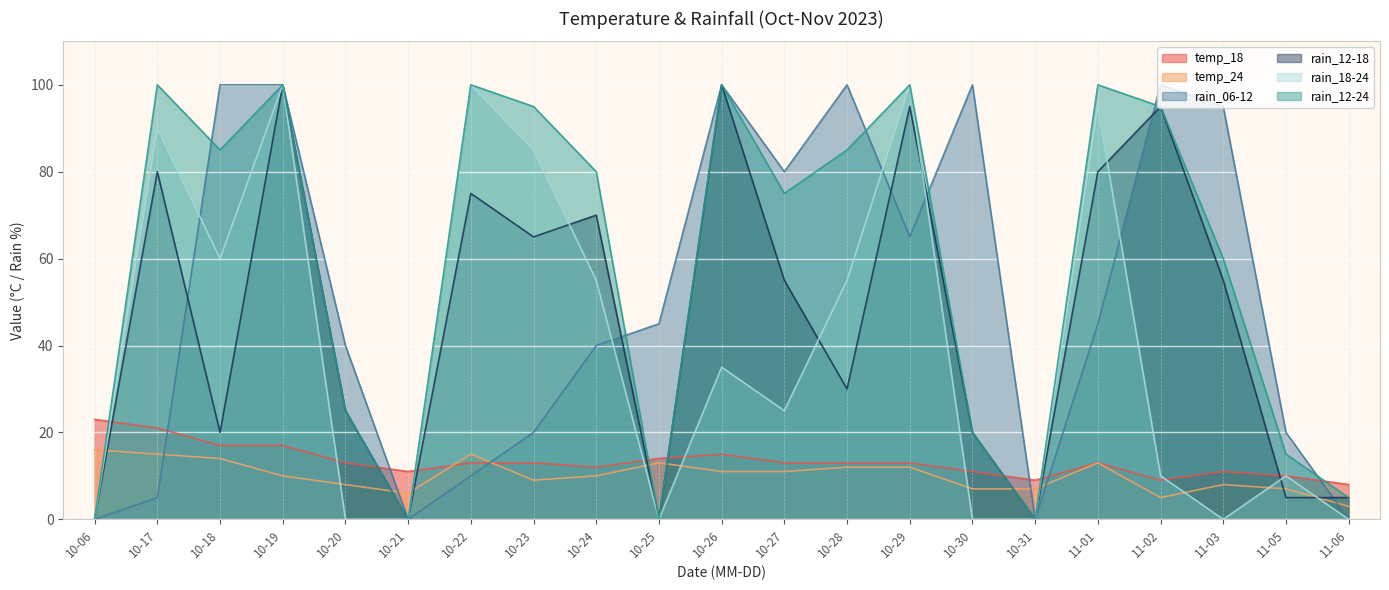

Between 10-19 and 10-28, which series saw the biggest shift?

rain_12-18